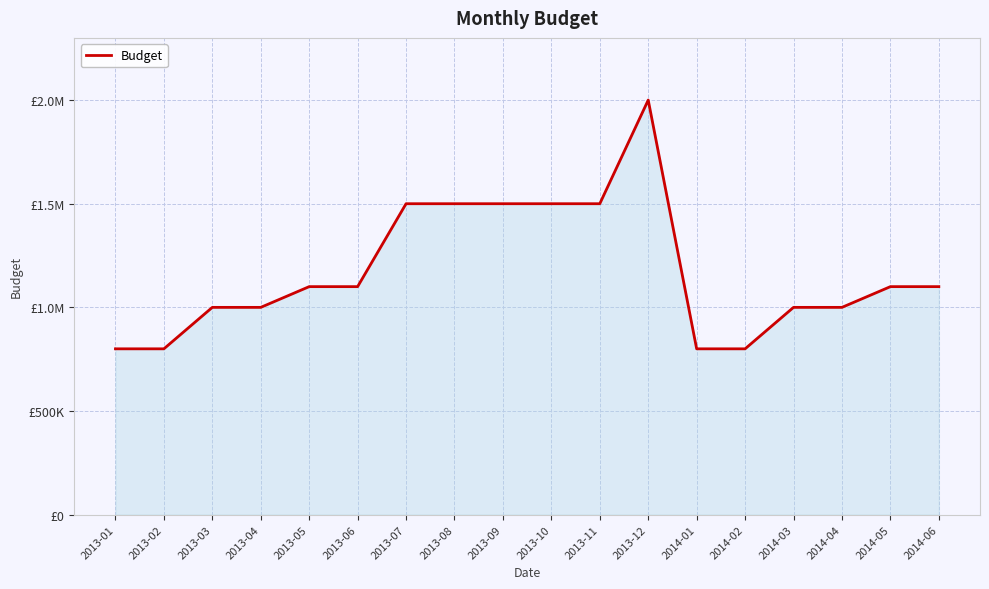

Does the chart have visible grid lines?

Yes